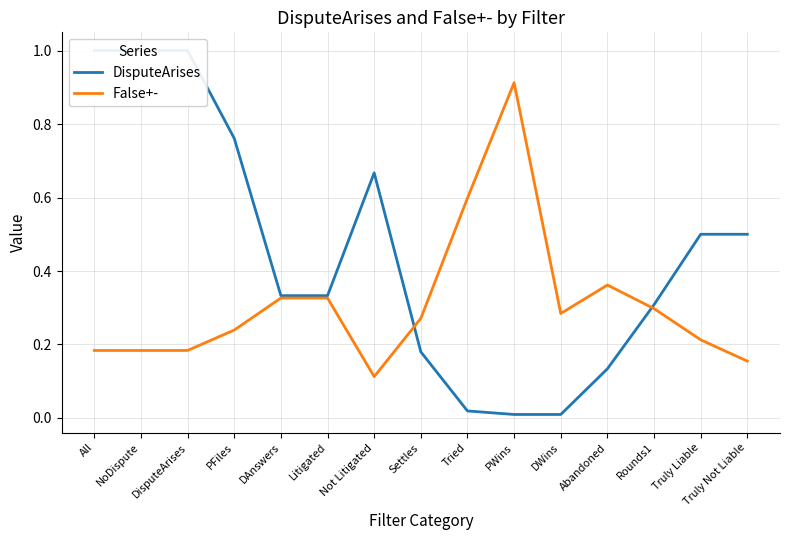

Does the chart display data point markers on the line(s)?

No